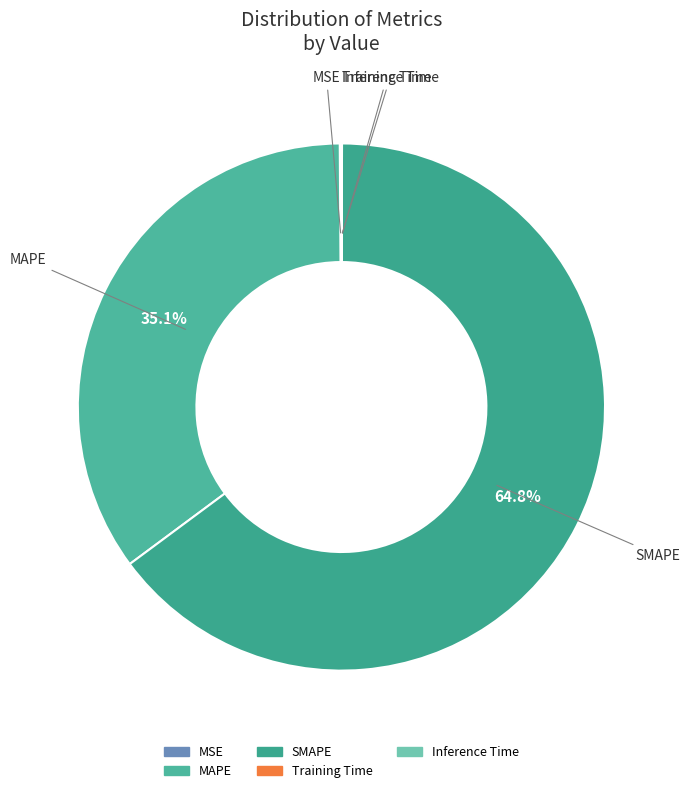

To the nearest percent, what is the average slice percentage?

20%